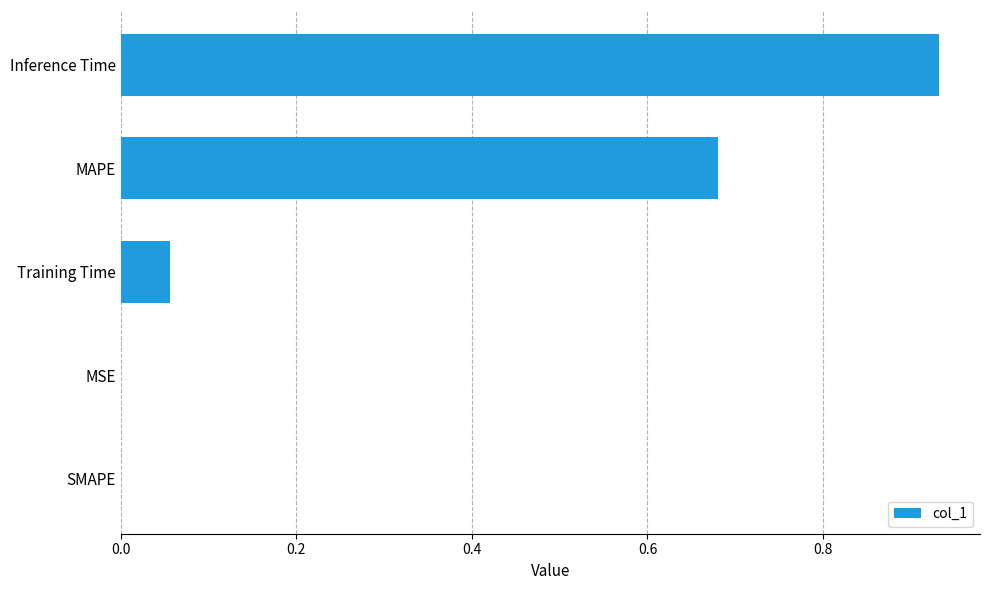

What is the sum of all values?

1.7